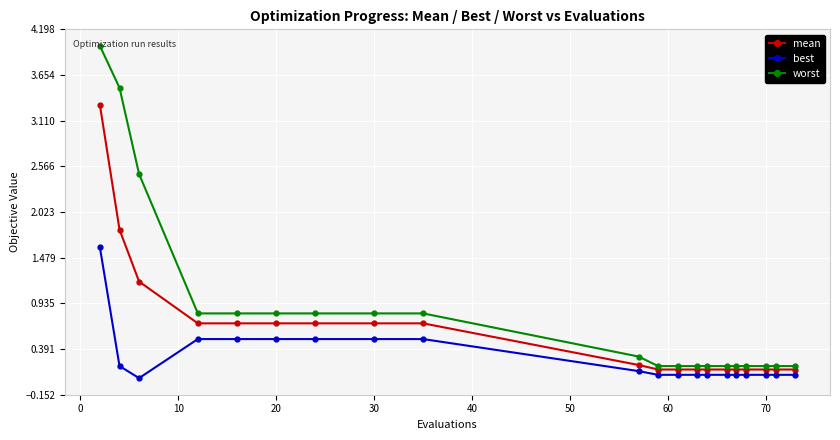

Which series has the largest range (max minus min)?

worst